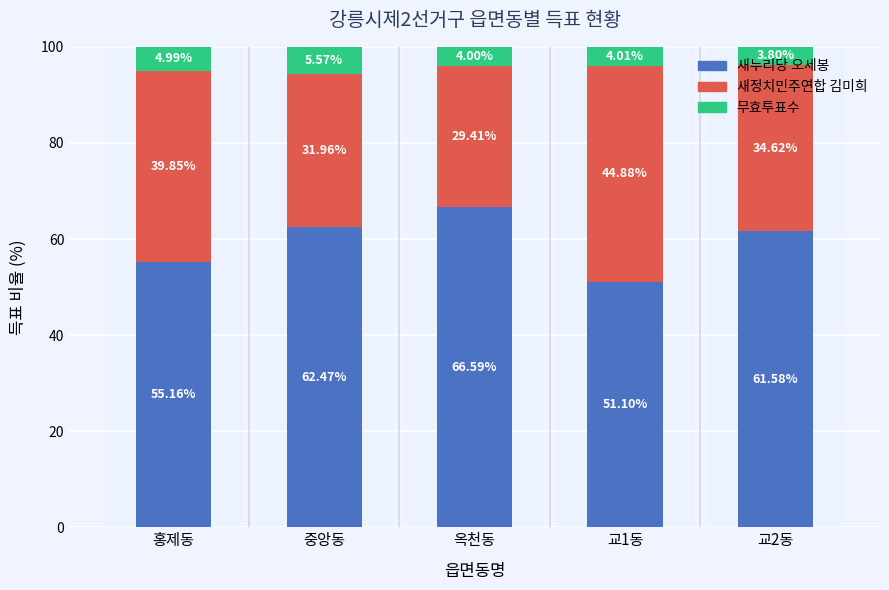

What is the difference between the second highest and second lowest values in the 새누리당 오세봉 series?

7.3